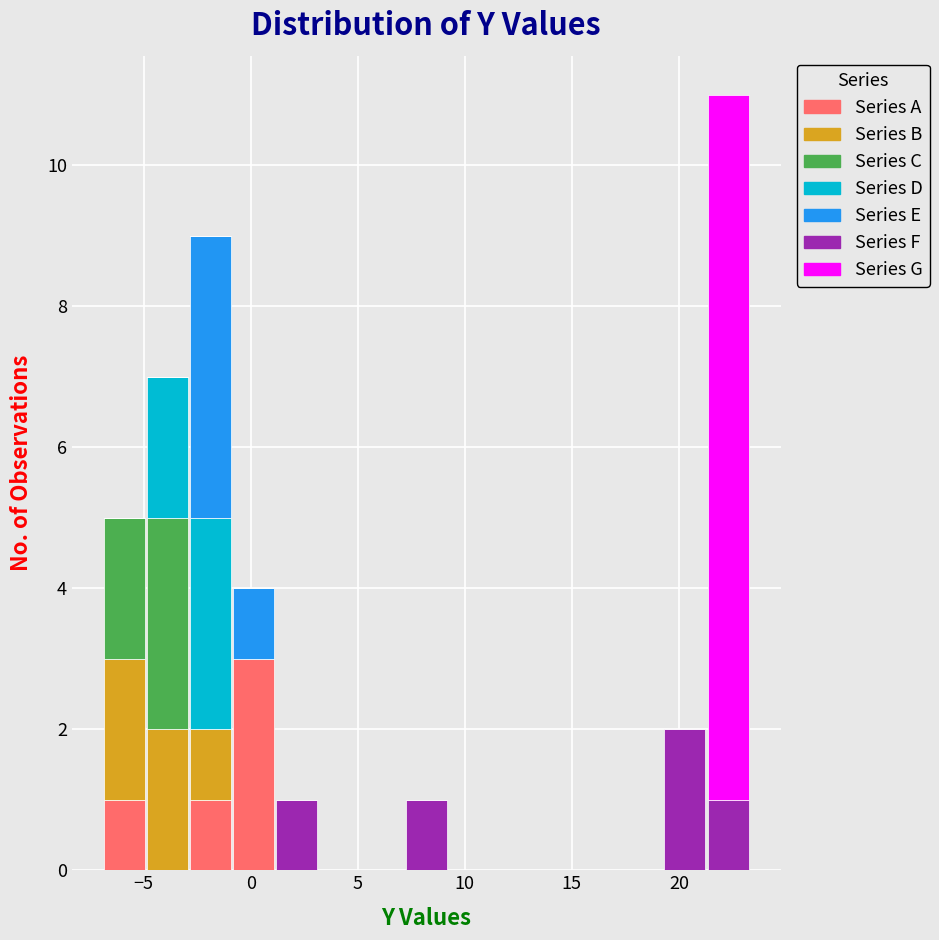

What is the total height of the stacked bar covering 21.5 to 23.5 on the x-axis? Neither the bar edges nor the heights are printed on the chart, so give them approximately, as read against the axes.

11